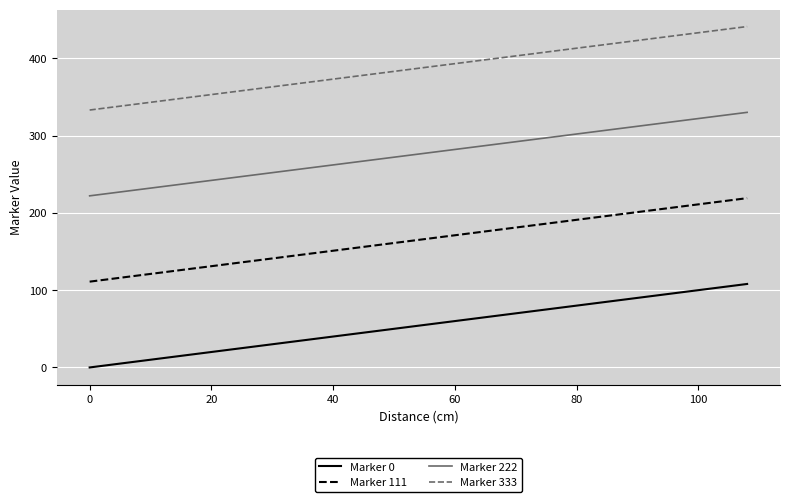

Rank the series by their average value, from highest to lowest.

Marker 333, Marker 222, Marker 111, Marker 0